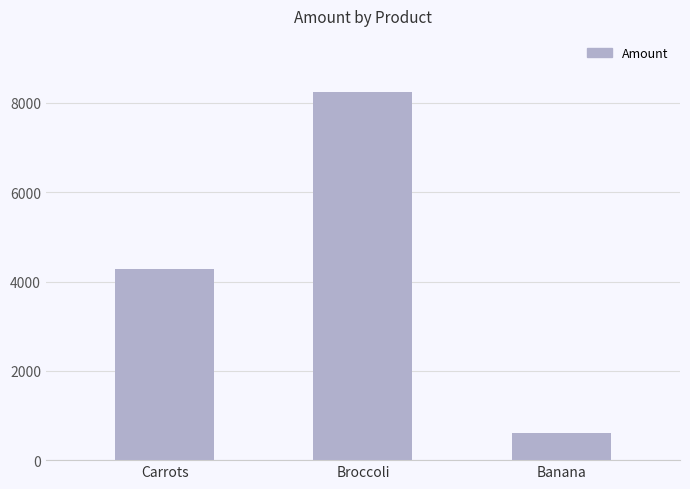

What is the minimum value shown in the chart?

617